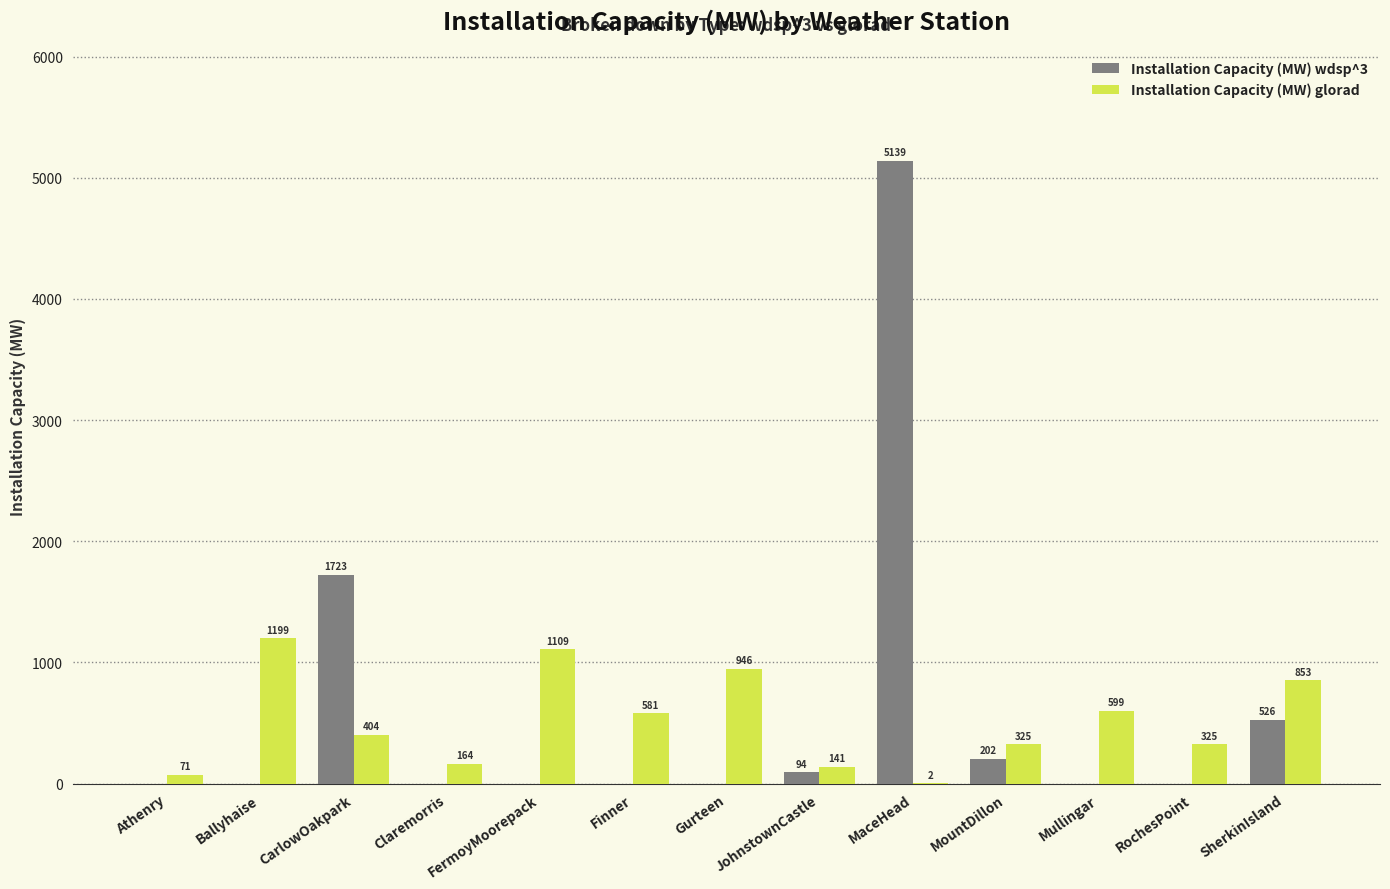

Is it true that Installation Capacity (MW) wdsp^3 equals -1839.8 at Gurteen?

False